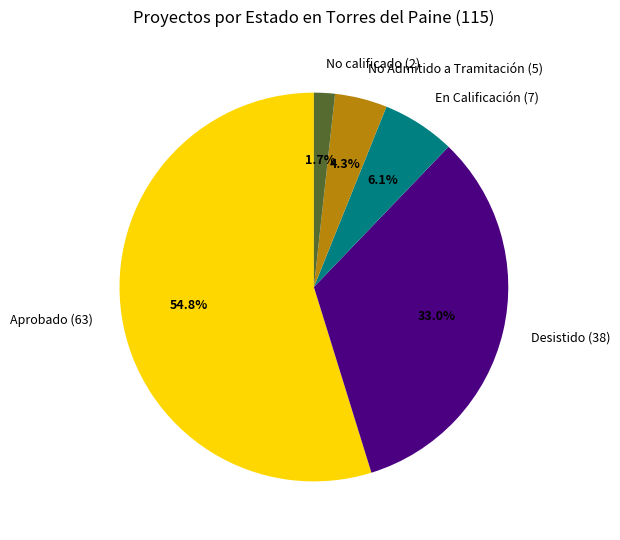

Which category has the smallest portion of the pie?

No calificado (2)